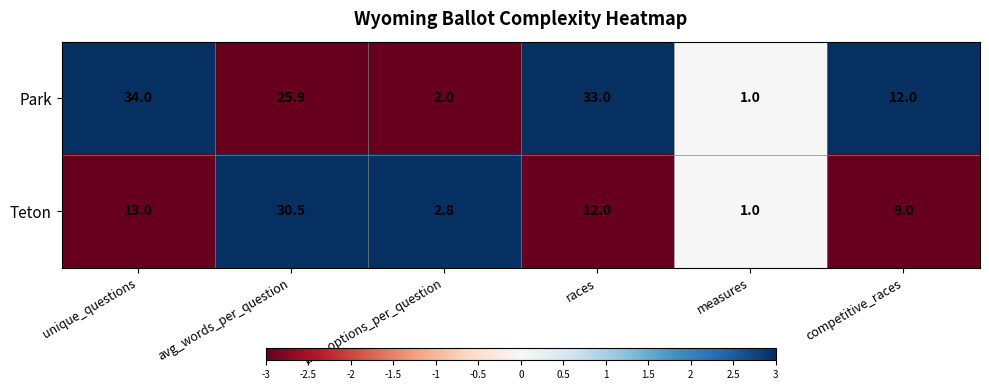

Which category has the lowest value across all series?

measures